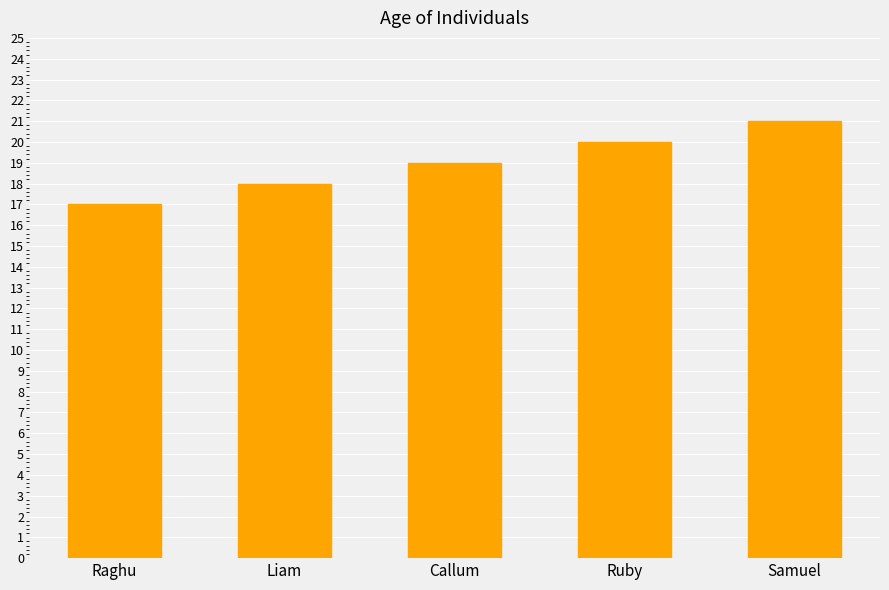

Reading left to right, what are all the values shown in this chart?

17	18	19	20	21